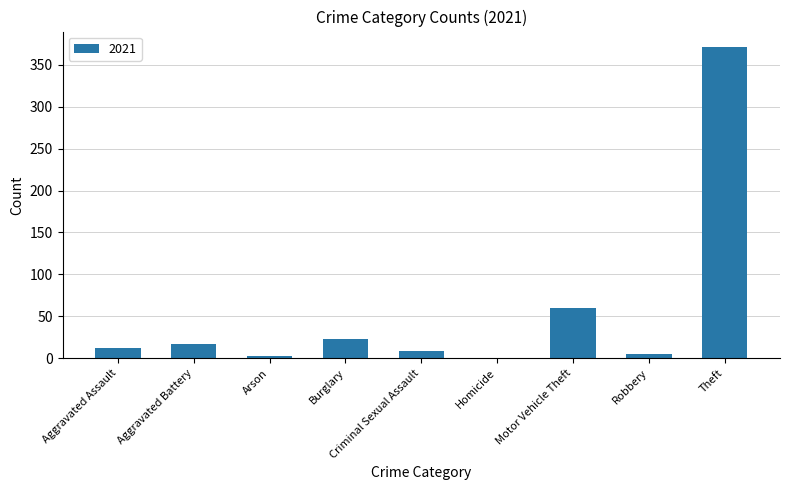

At which label is the value closest to 185?

Motor Vehicle Theft